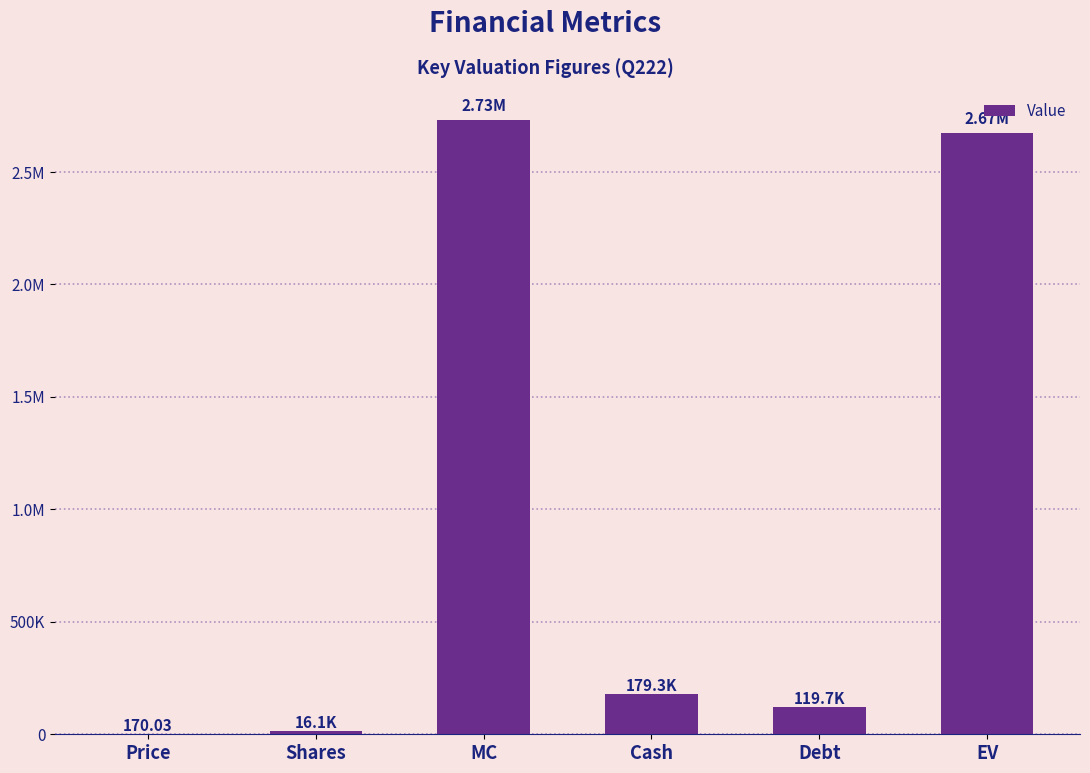

True or false: the data shows 24541.4 at Shares.

False